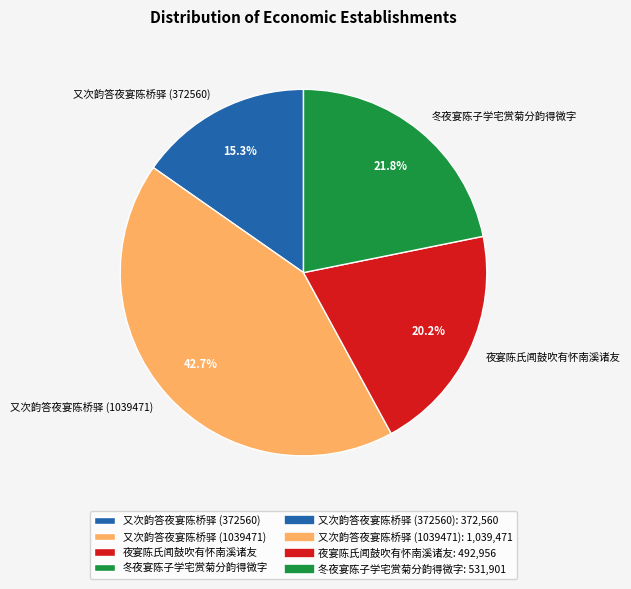

Is it true that 夜宴陈氏闻鼓吹有怀南溪诸友 is 20% of the pie?

True